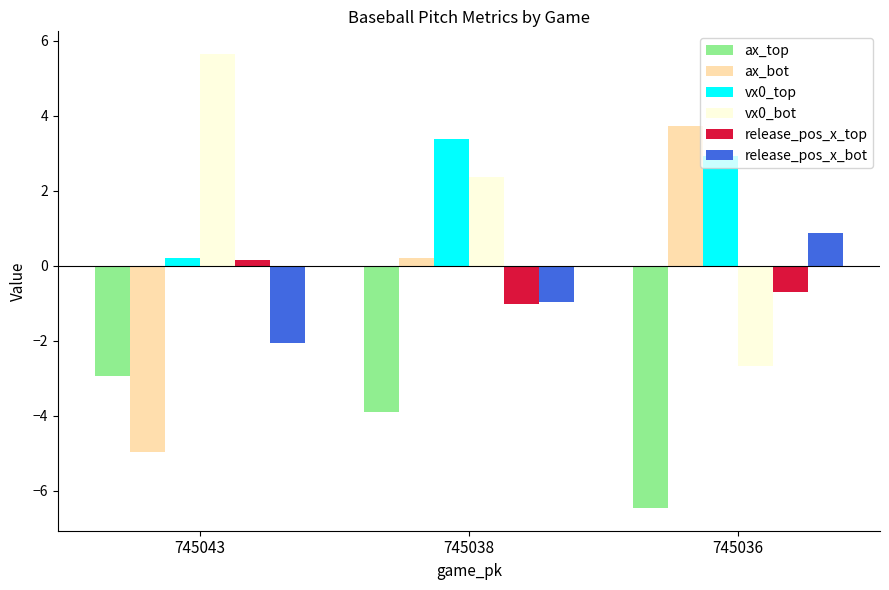

Is the value of vx0_bot at 745036 greater than the value of ax_bot at 745036?

No